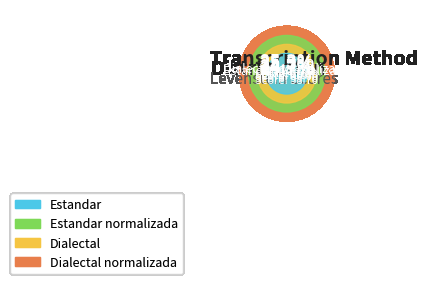

To the nearest percent, what is the difference between the largest and smallest slice percentages?

1%